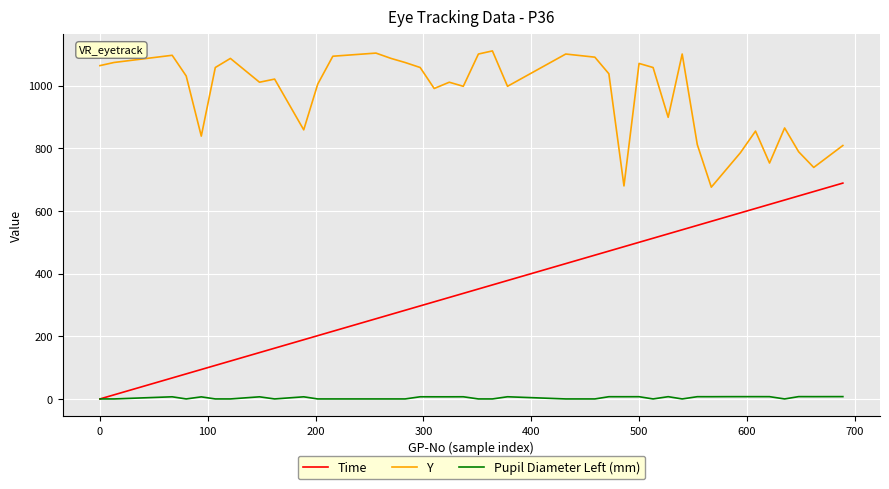

Which series has the widest spread of values?

Time